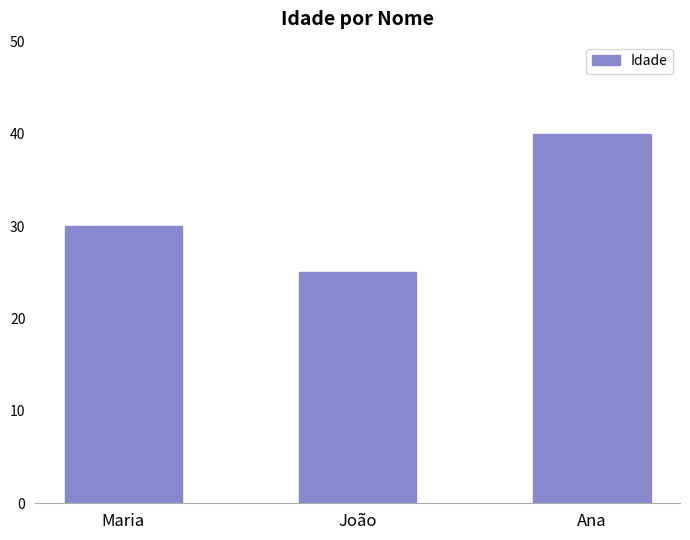

Reading left to right, what are all the values shown in this chart?

30	25	40